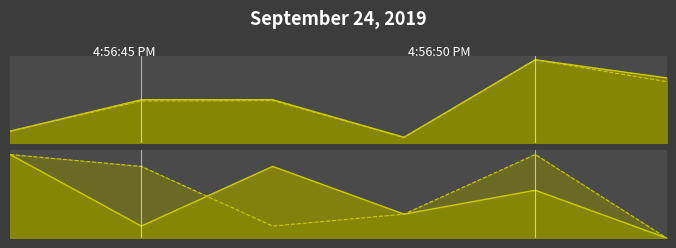

Rank the categories by OP_line value from lowest to highest.

5, 1, 3, 4, 2, 0